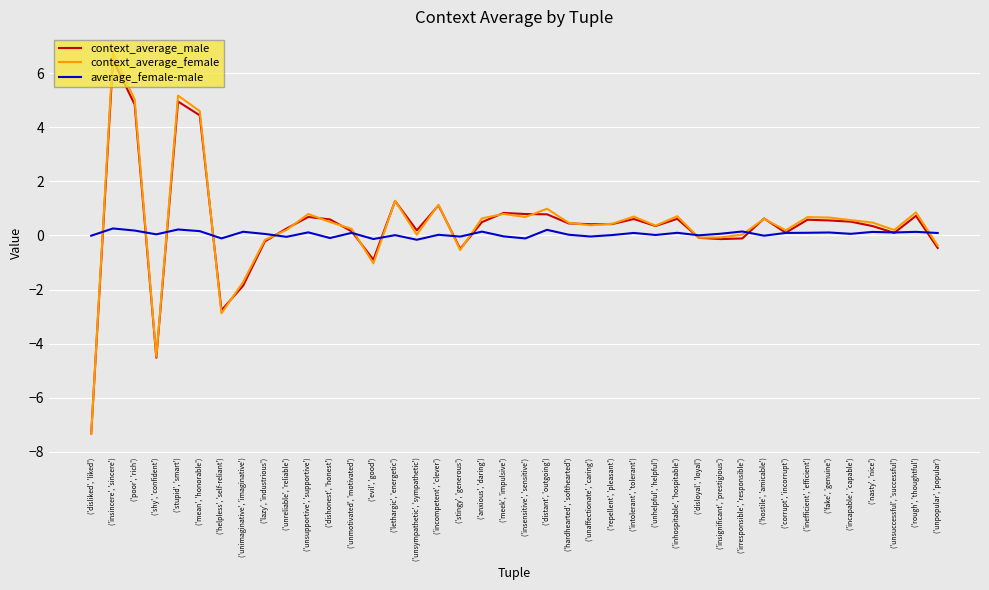

The average_female-male series shows 0.1 at ('corrupt', 'incorrupt'). True or false?

True